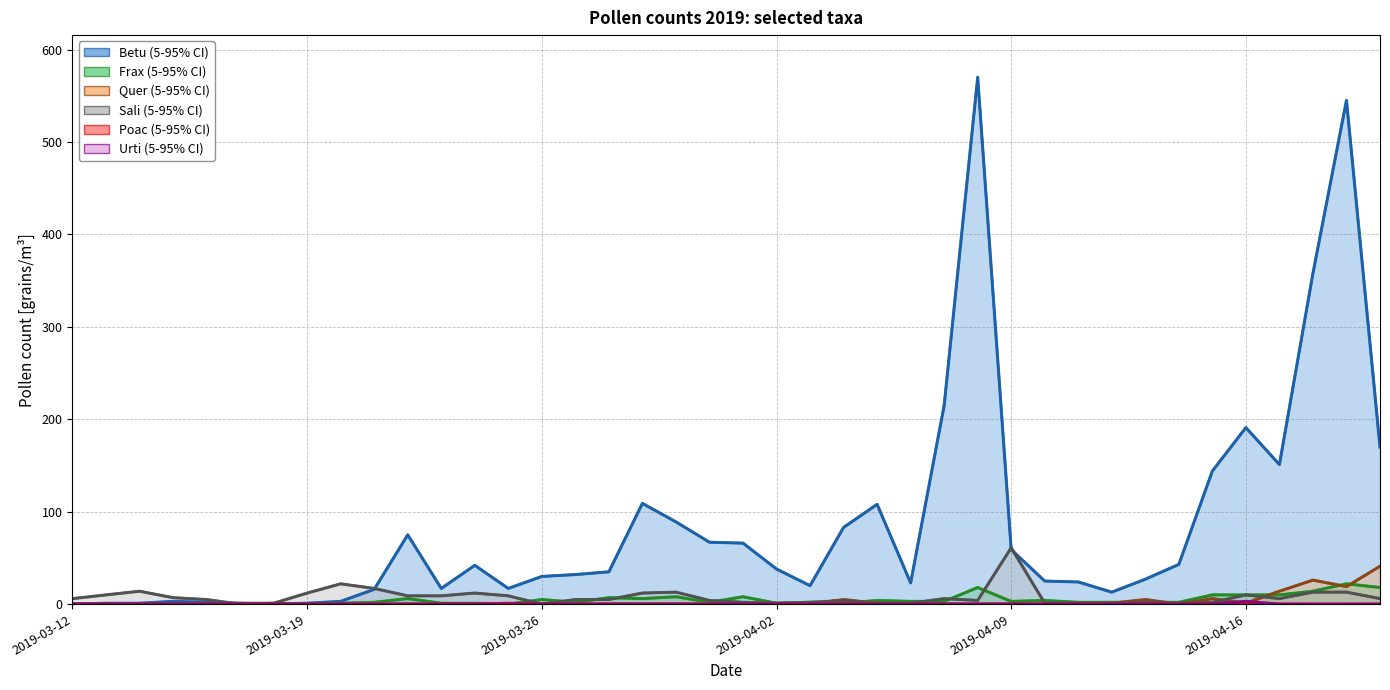

What is the label of the 10th point from the right?

2019-04-11